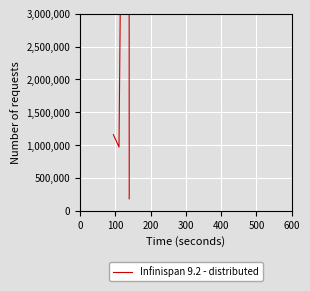

Is this an area chart (filled region under the line)?

No